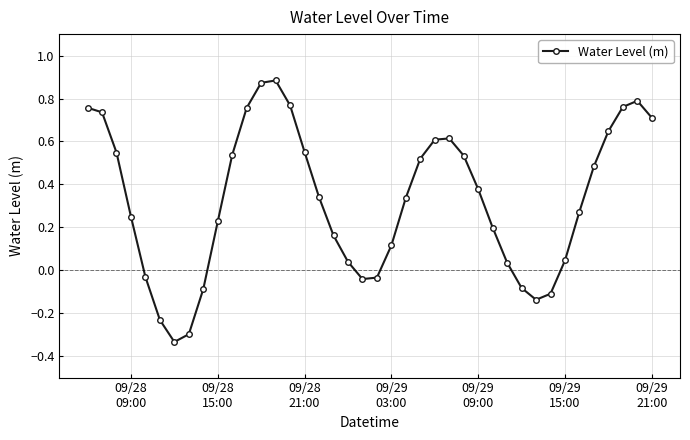

How many points are lower than both their immediate neighbors (excluding endpoints)?

3